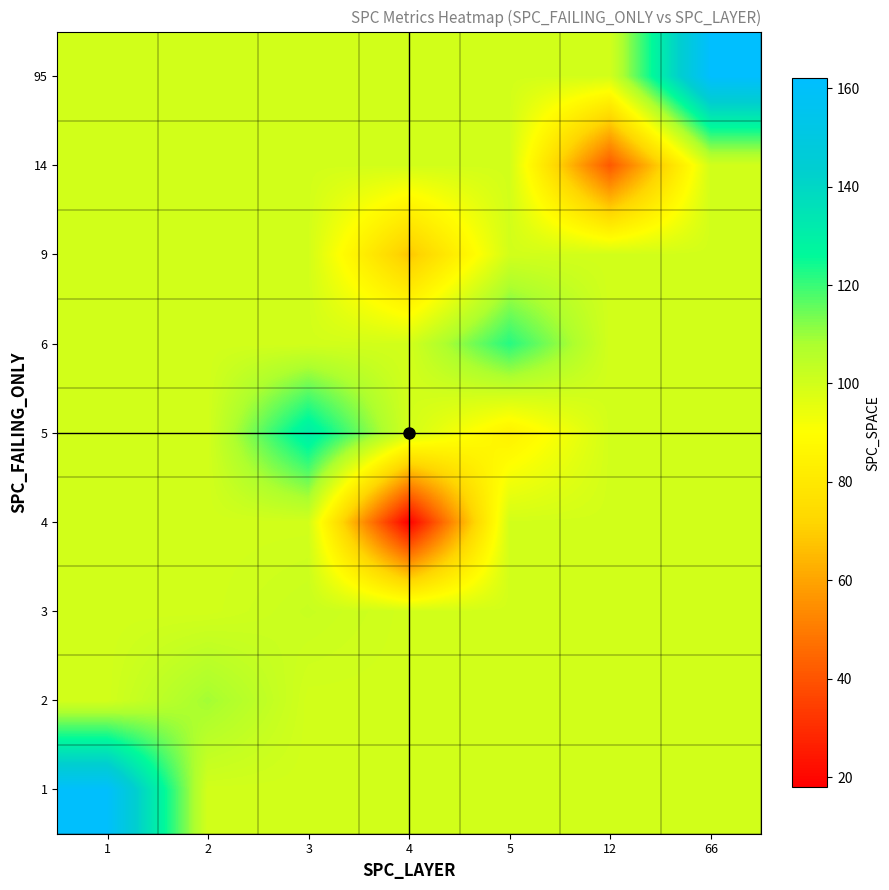

Count the number of data series in this chart.

9